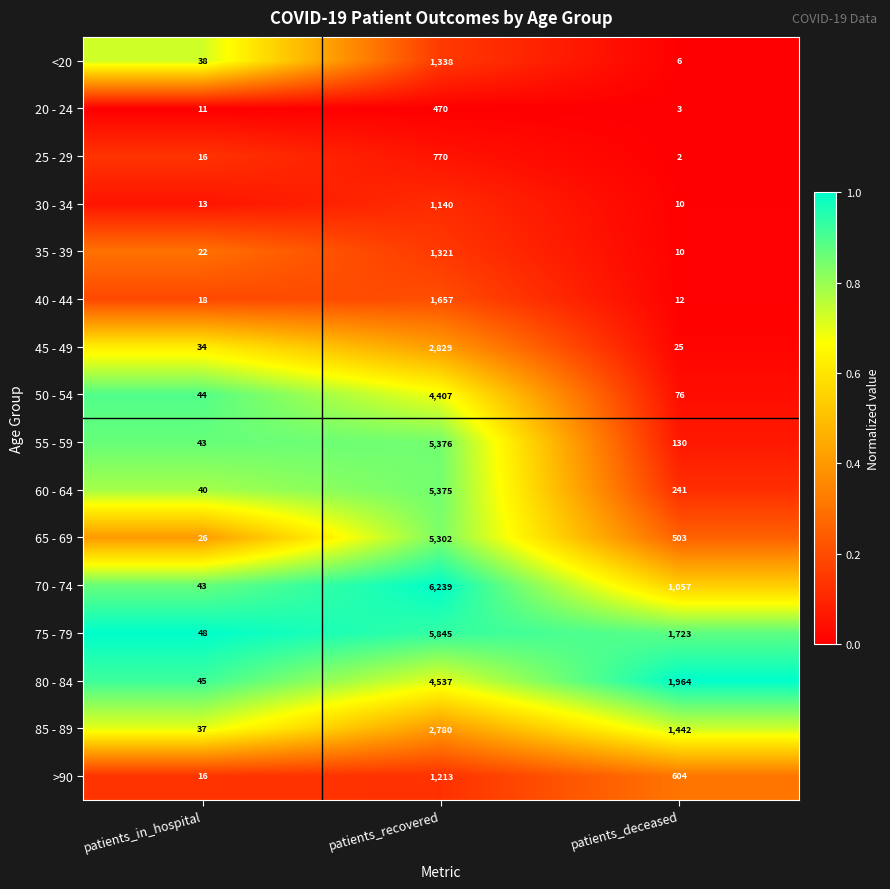

Is it true that 20 - 24 equals 4 at patients_deceased?

False